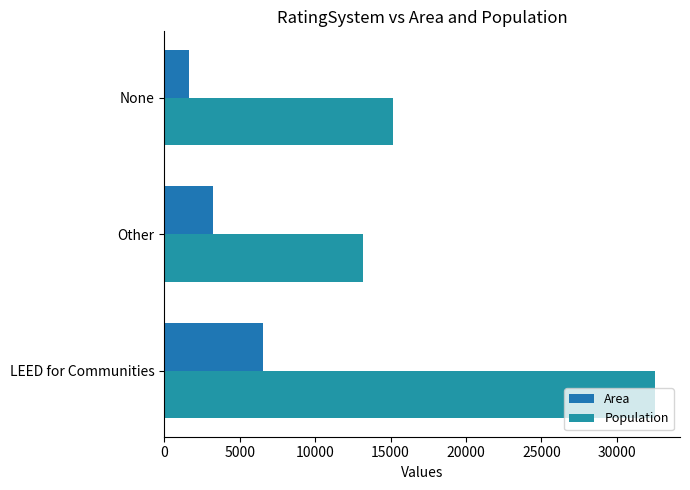

How many values in the Area series are below 3252?

1